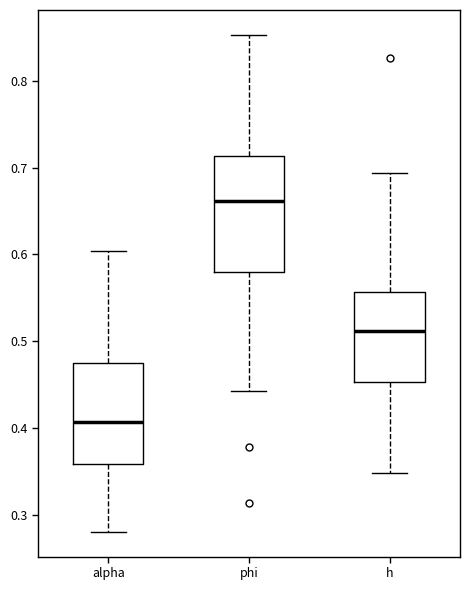

Which box is the tallest, from its lower edge to its upper edge?

phi